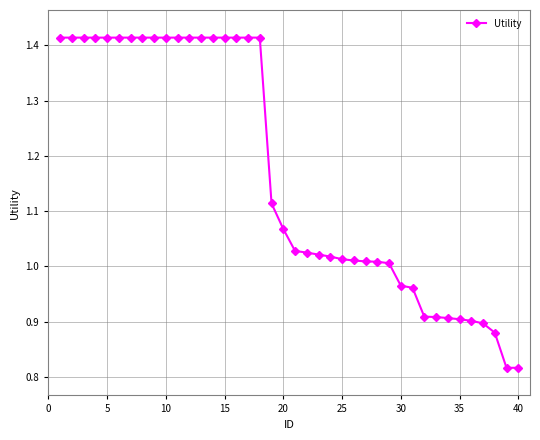

What is the average value?

1.2